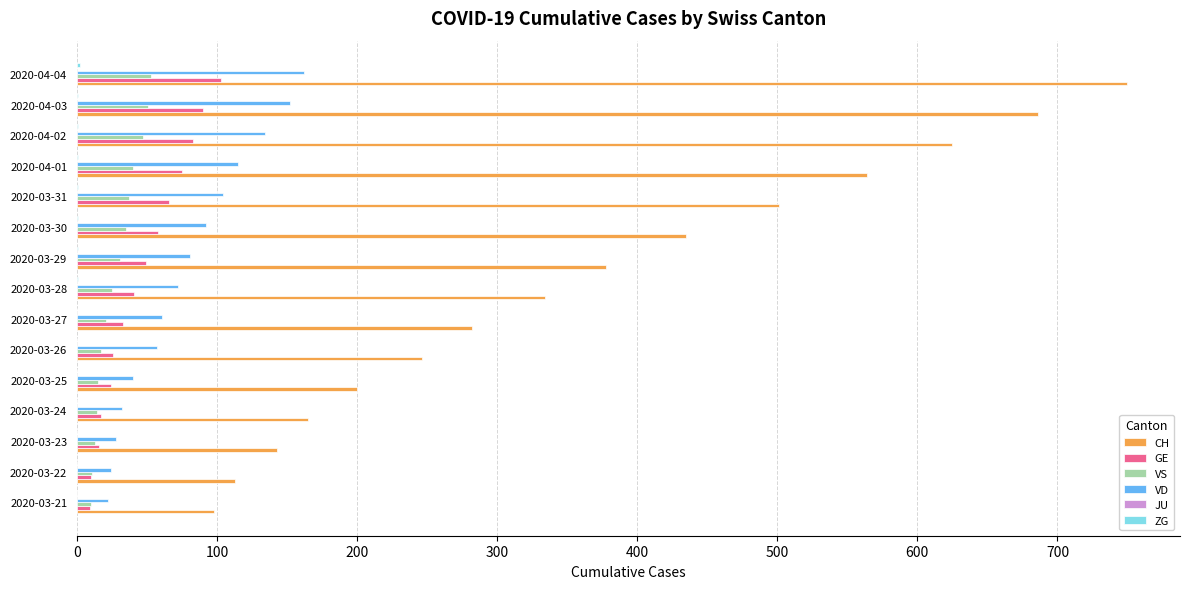

How many distinct data groups are displayed?

5